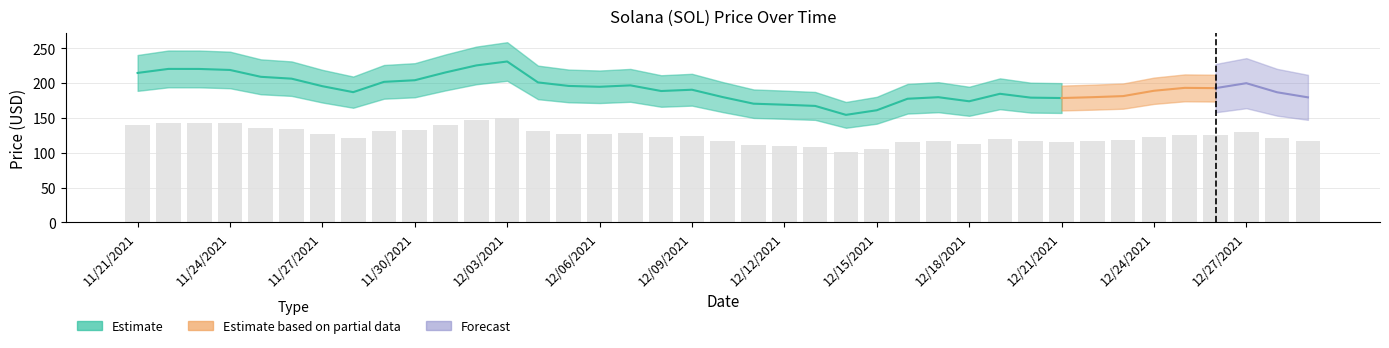

True or false: the data shows 61.4 at 11/28/2021.

False